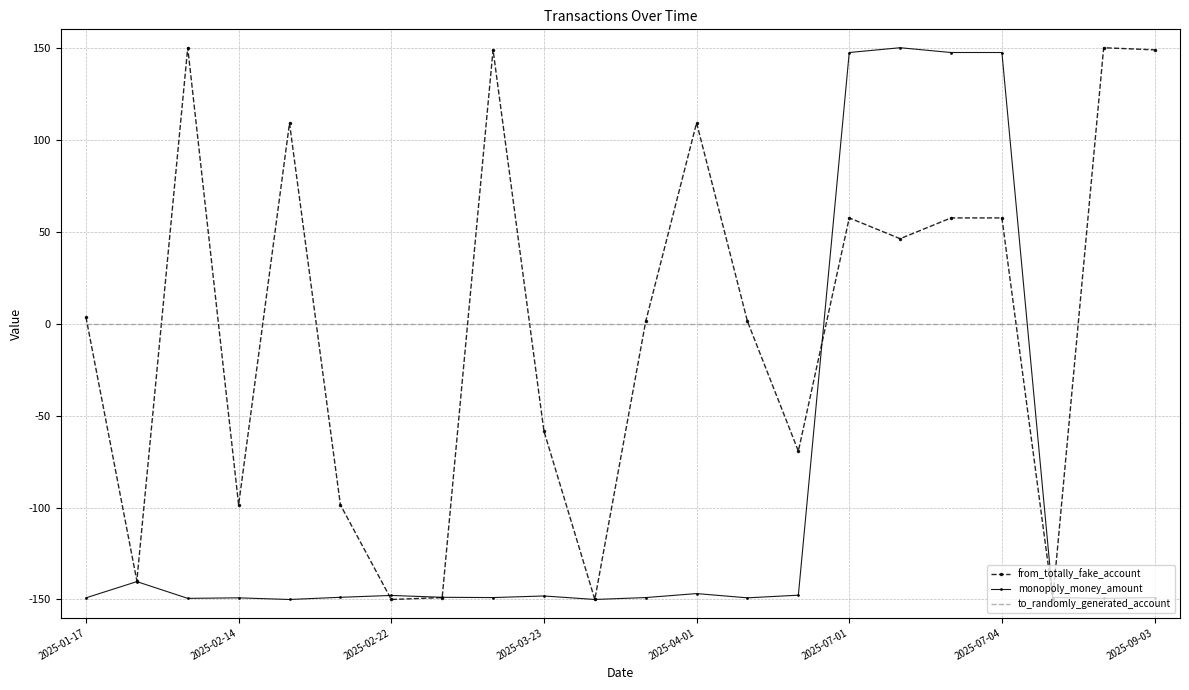

True or false: monopoly_money_amount and to_randomly_generated_account intersect in this chart.

True